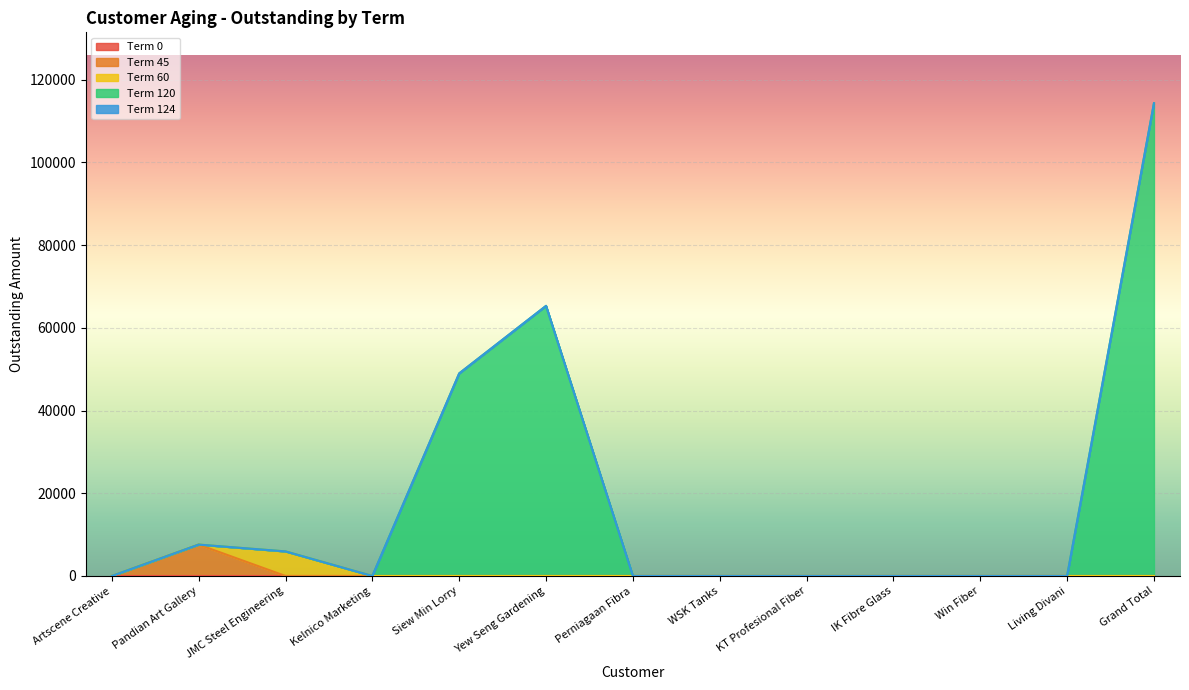

In Term 60, how many points are higher than both neighbors (excluding endpoints)?

1